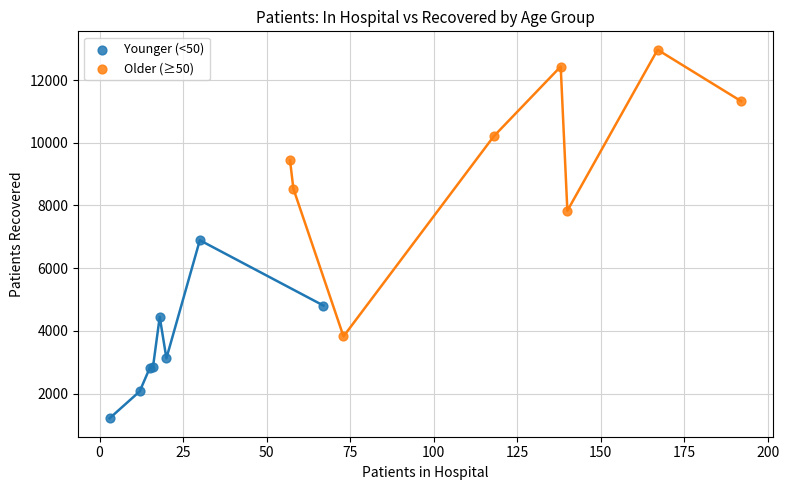

Which series reaches the maximum Y coordinate?

Older (≥50)